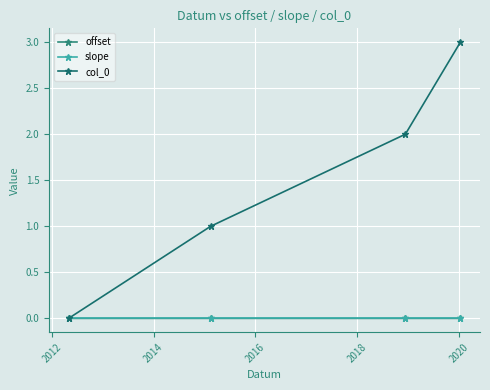

Does the chart have visible grid lines?

Yes